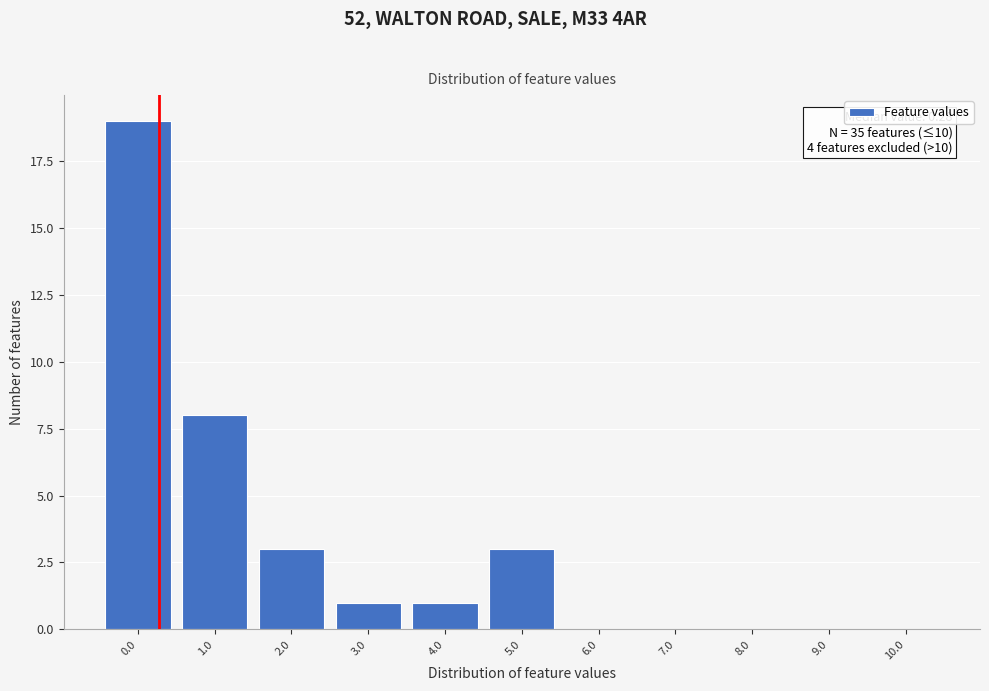

Which range on the x-axis has the tallest bar?

-0.5 to 0.5